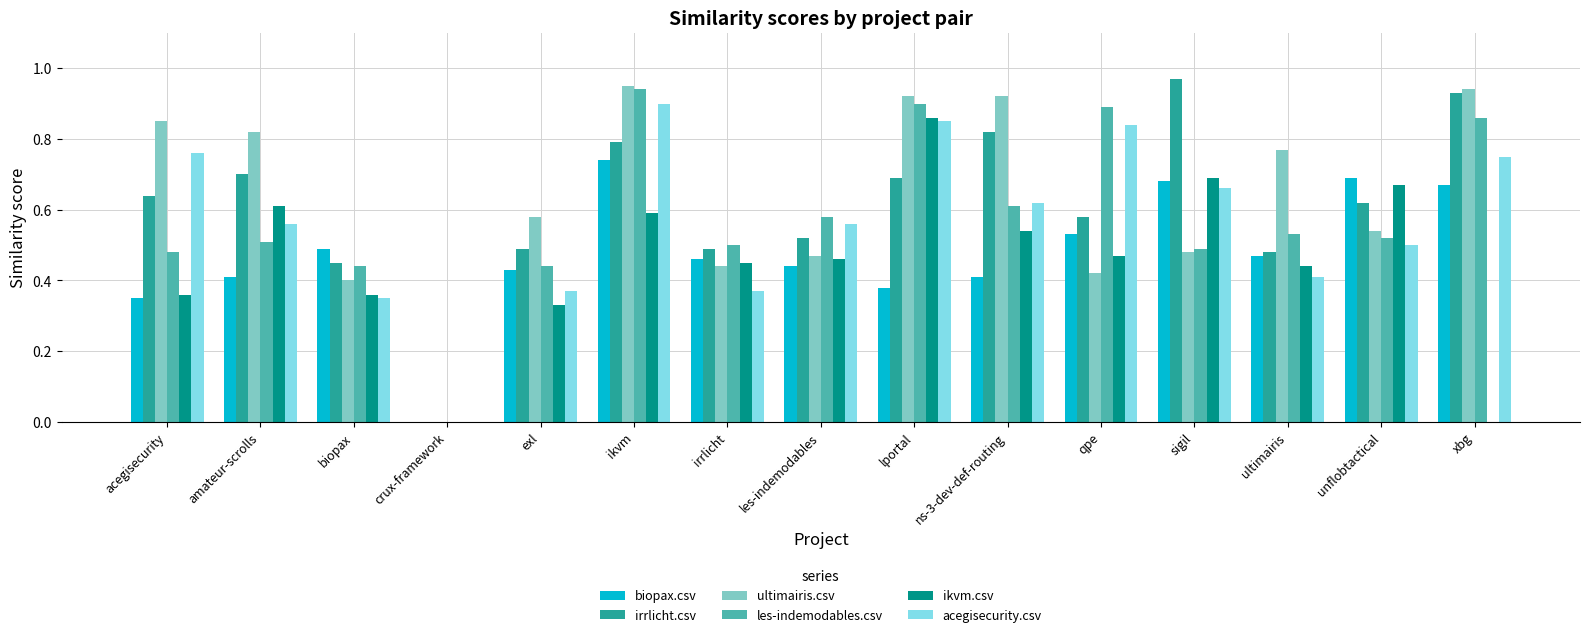

What is the sum of all les-indemodables.csv values?

8.7